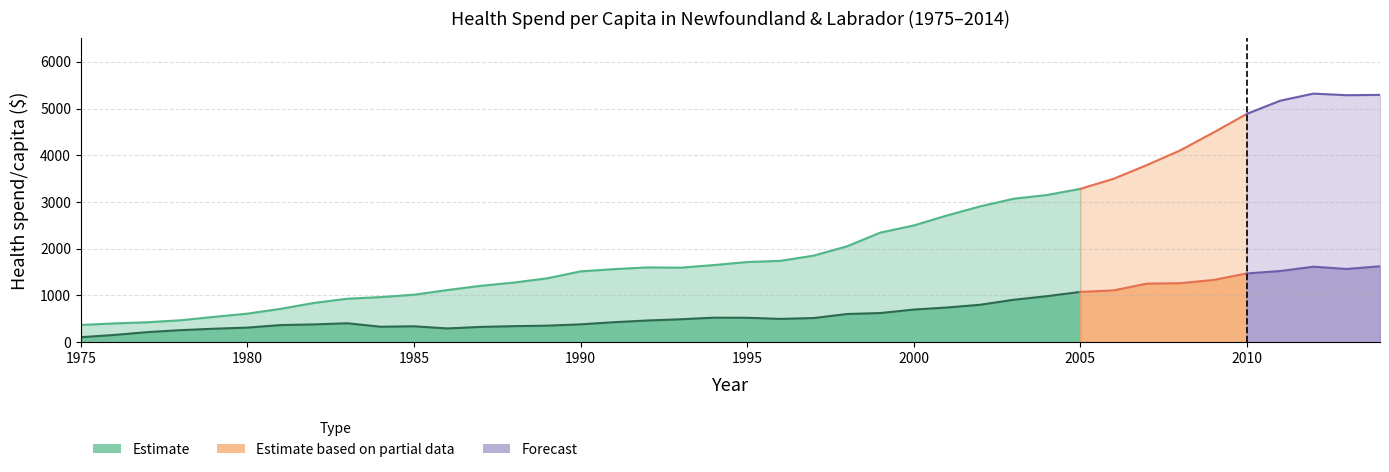

How many lines are shown in the chart?

2